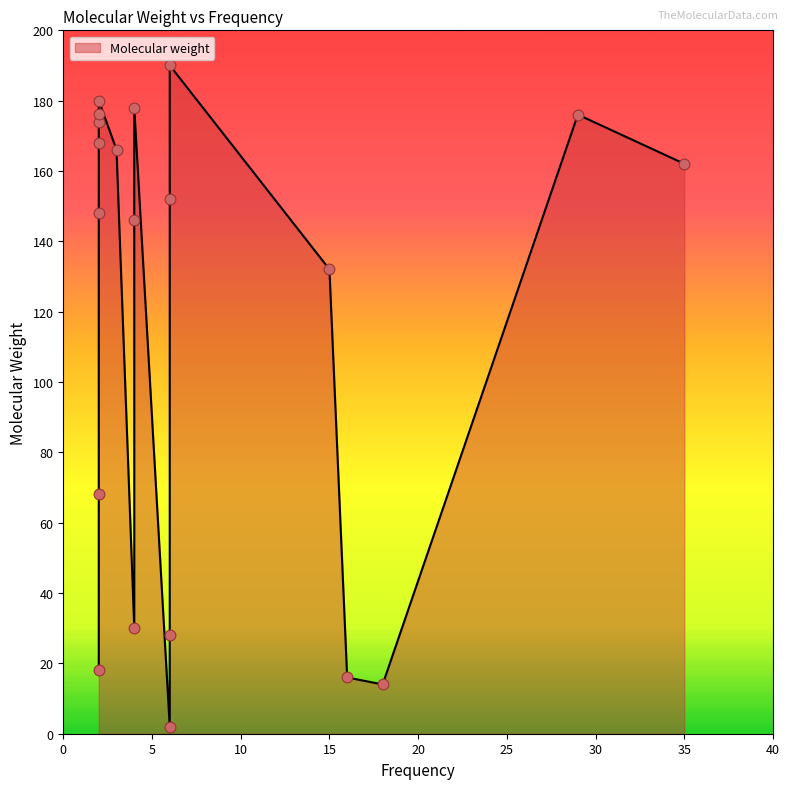

What is the ratio of the value at 4 to the value at 2?

1.0